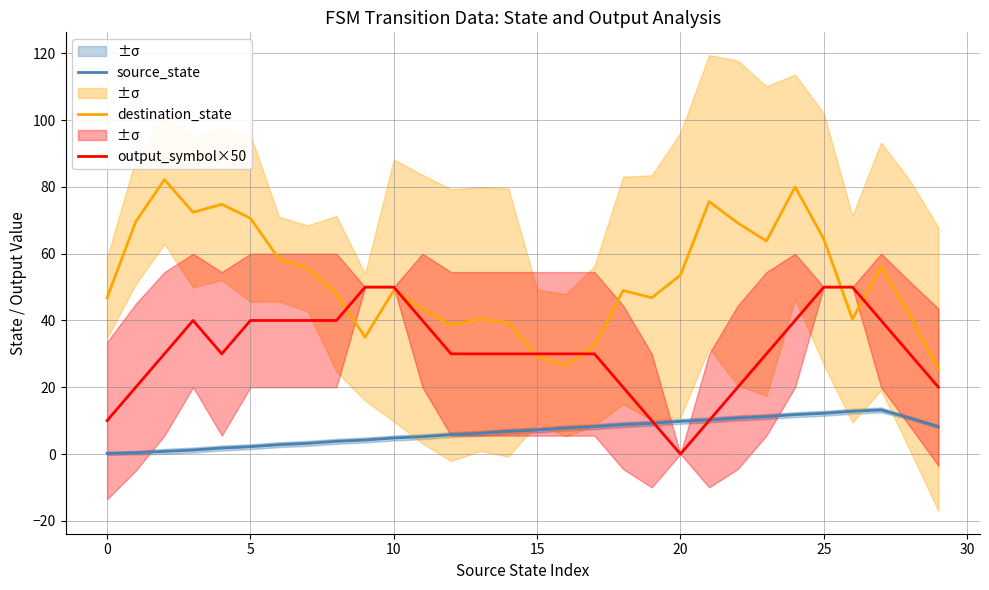

How many values in the source_state series are below 7?

15